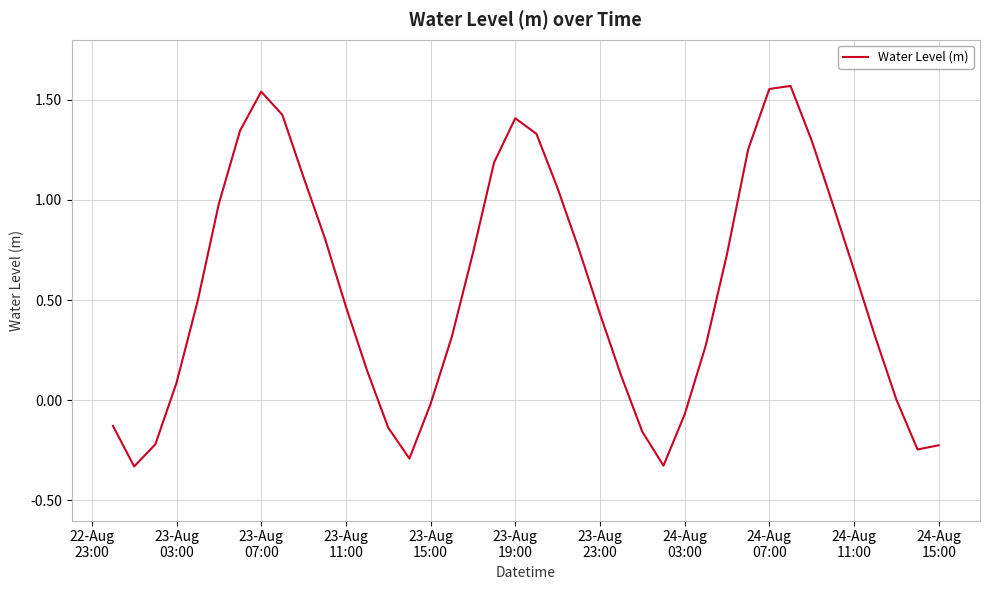

What is the difference between the maximum and minimum values?

1.9